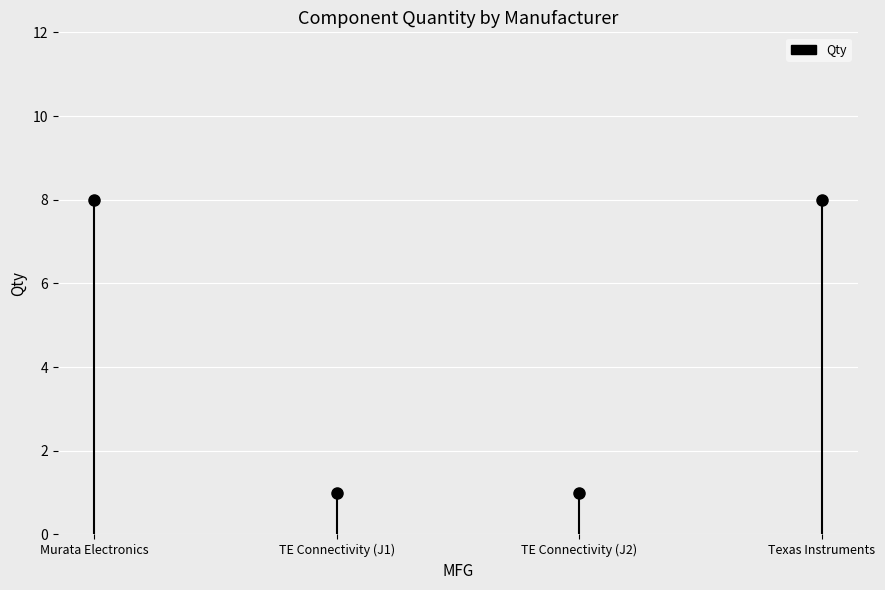

What is the minimum value shown in the chart?

1